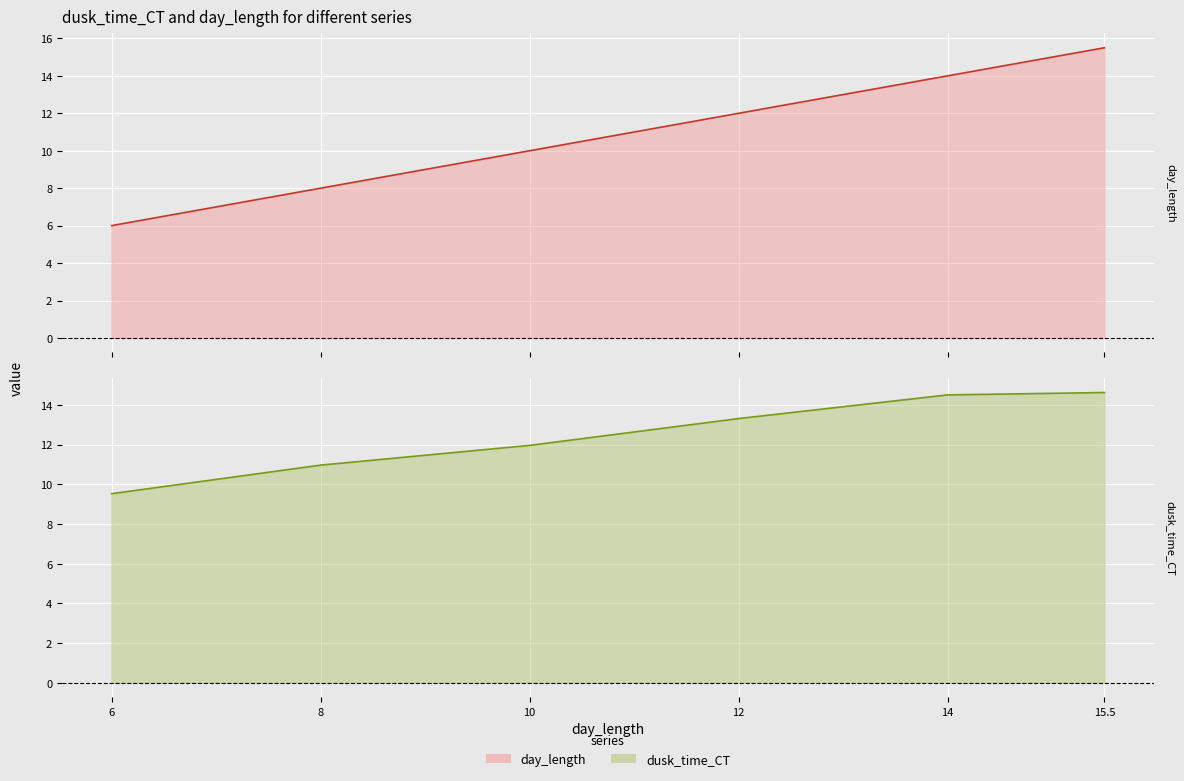

The value of day_length at 8 is 4.6. True or false?

False